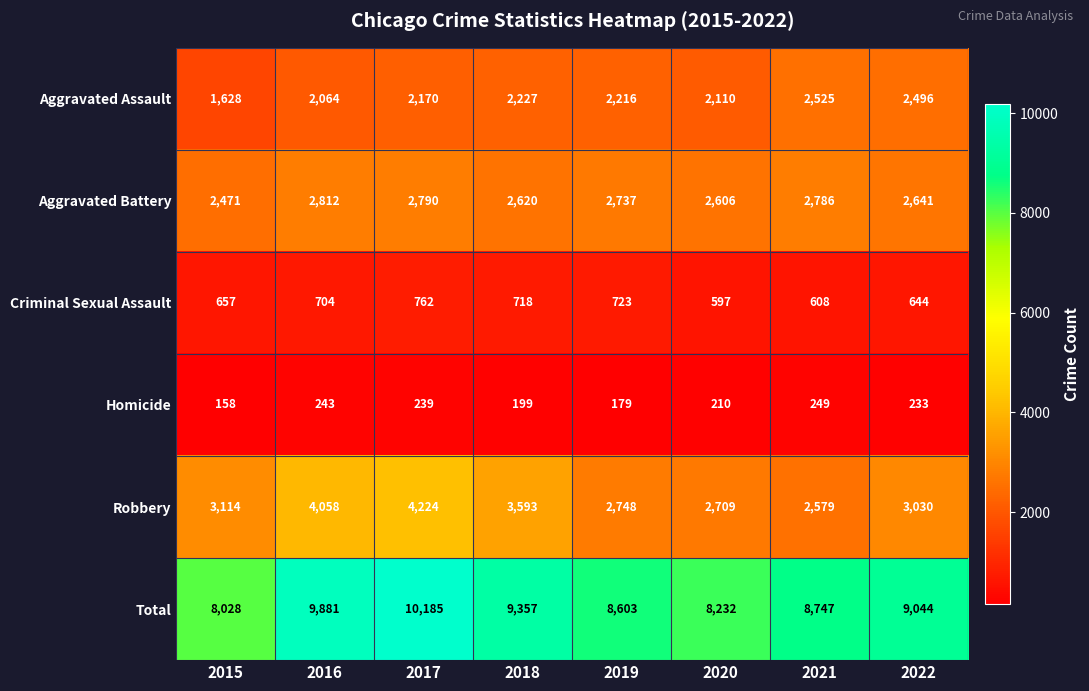

At 2021, list the series in order from smallest to largest.

Homicide, Criminal Sexual Assault, Aggravated Assault, Robbery, Aggravated Battery, Total